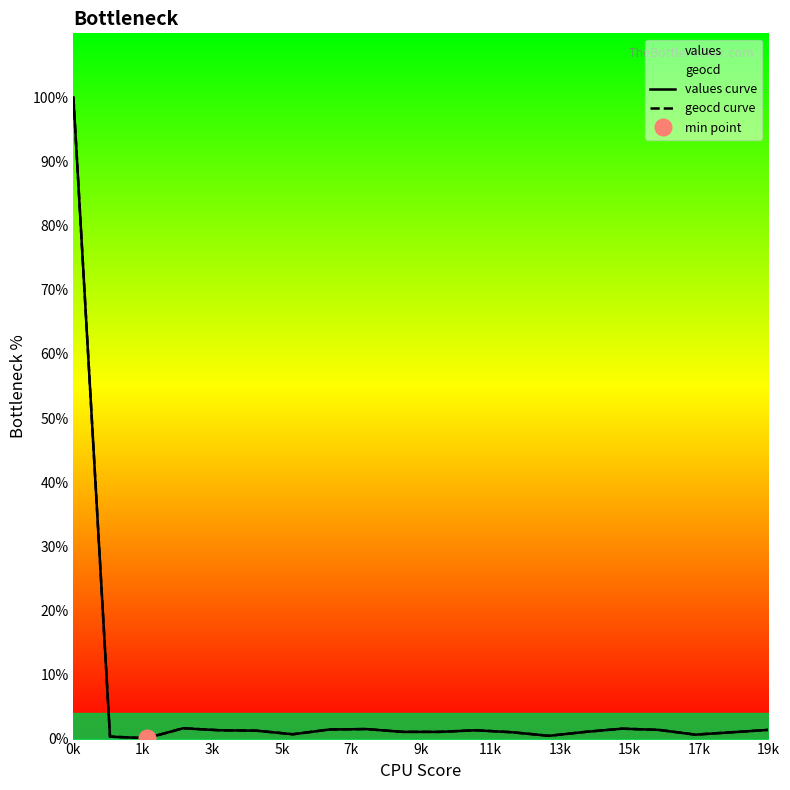

Which category has the highest value in the geocd curve series?

0k